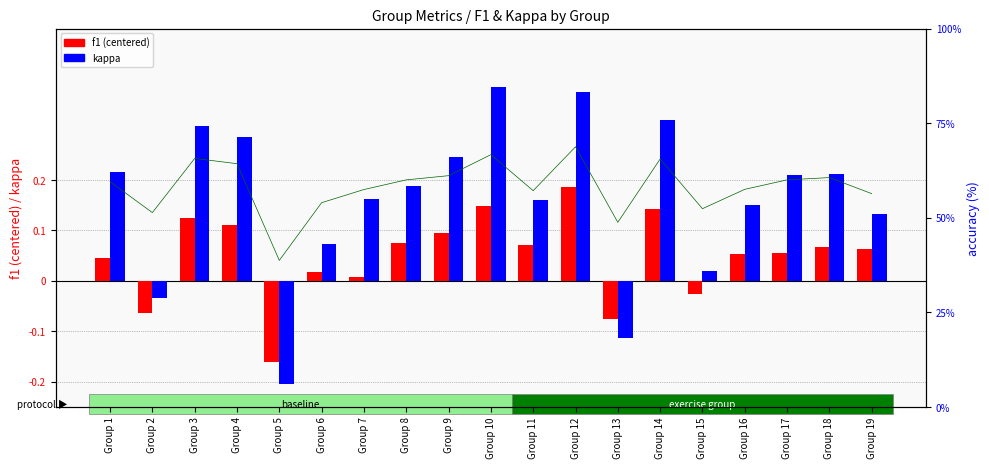

What is the value of the f1 (centered) bar at the 17th from the left?

0.1